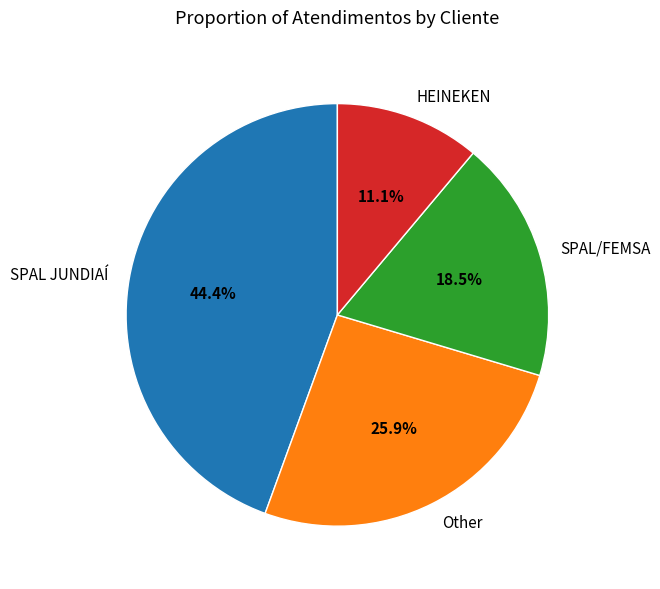

Count the number of slices in the pie.

4